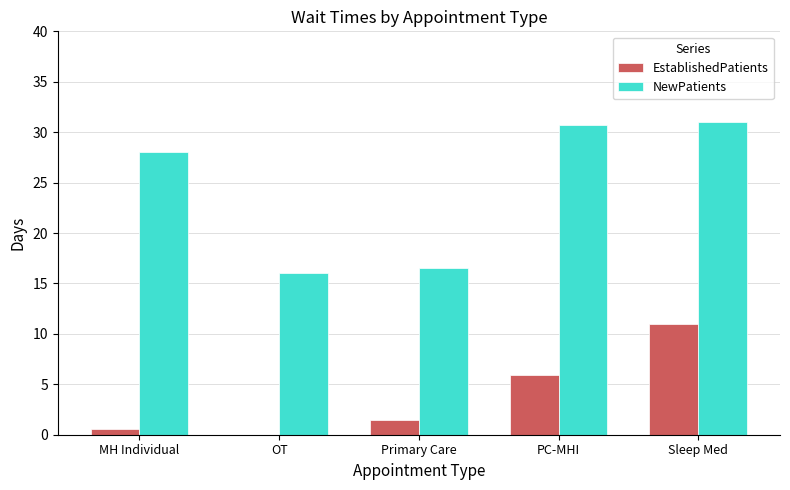

Which series has the largest total across all categories?

NewPatients